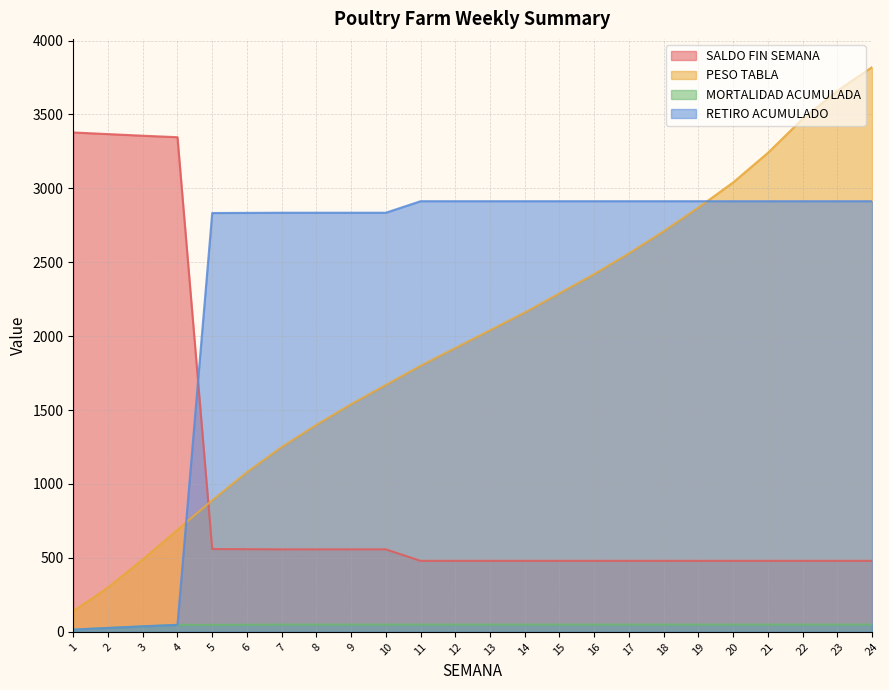

What is the lowest value of the MORTALIDAD ACUMULADA series?

15